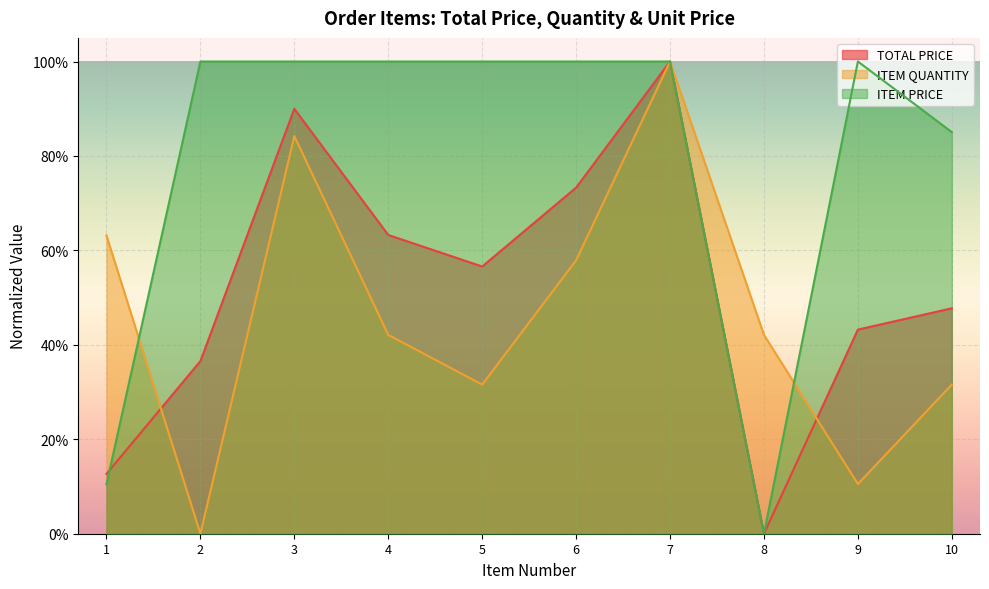

Which series ends up on top after the final intersection of TOTAL PRICE and ITEM QUANTITY?

TOTAL PRICE